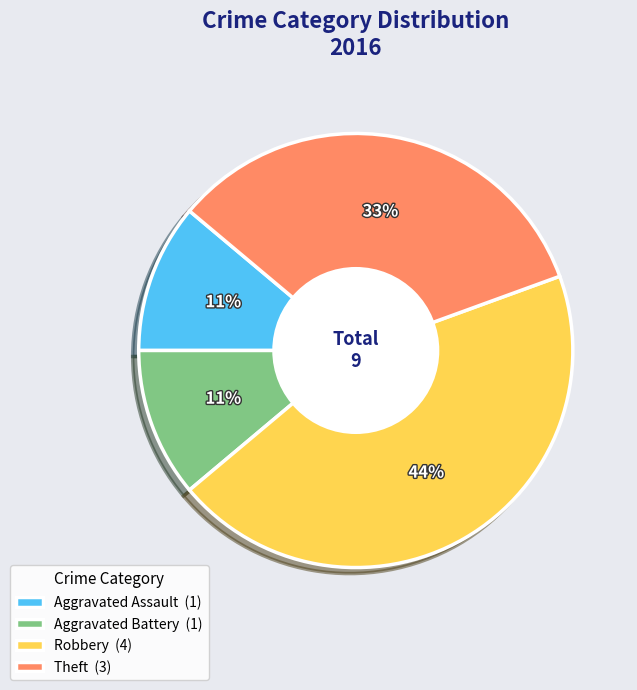

What percentage is the Aggravated Battery (1) slice, to the nearest percent?

11%